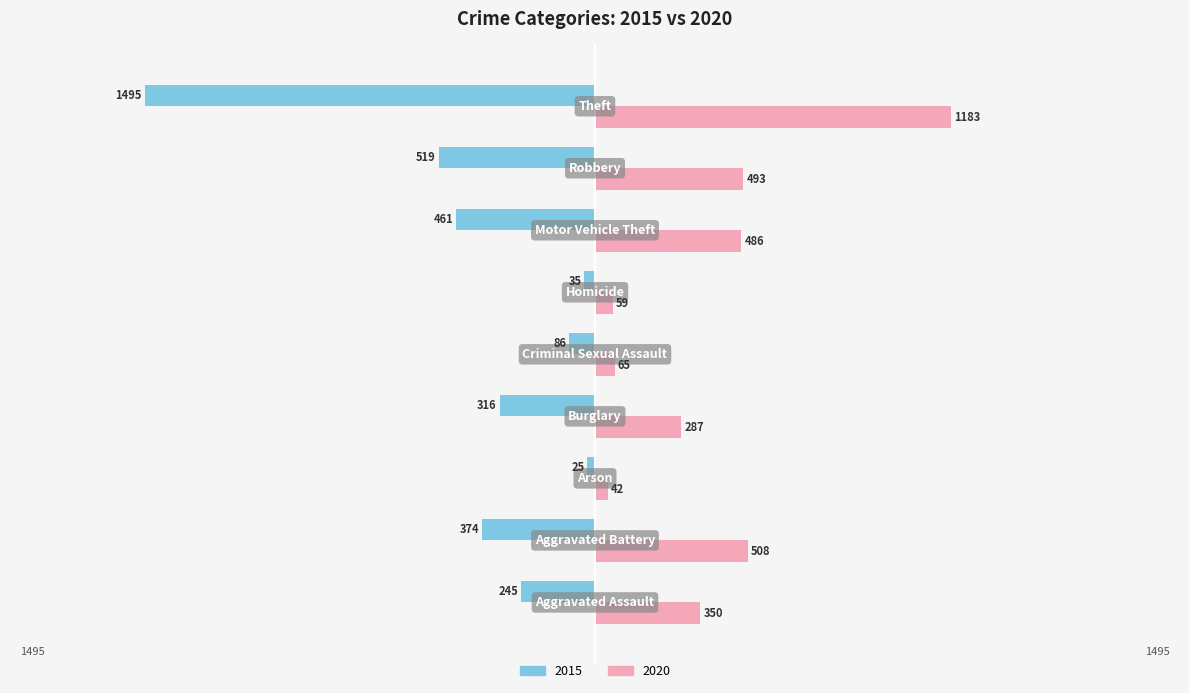

What are all the series names shown in the legend?

2015, 2020